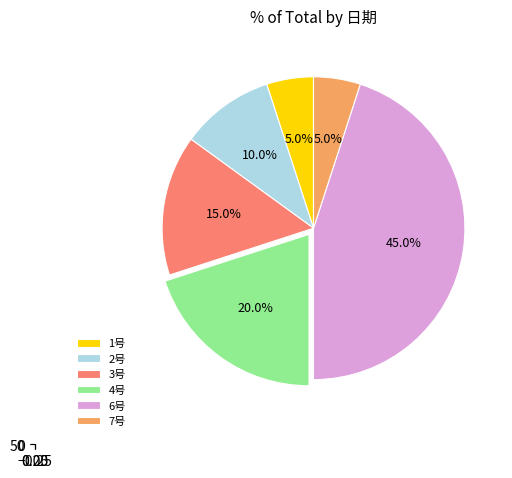

To the nearest percent, what portion does 6号 represent?

45%